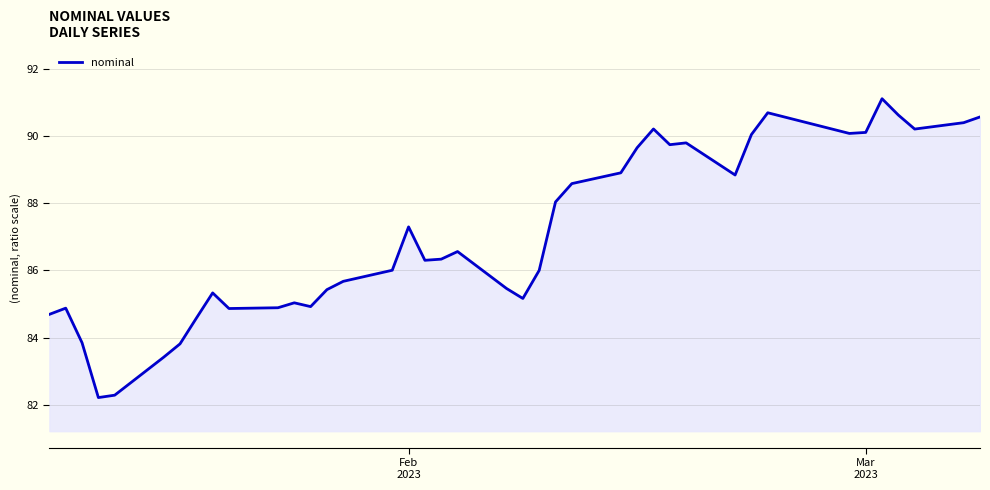

What is the minimum value shown in the chart?

82.2